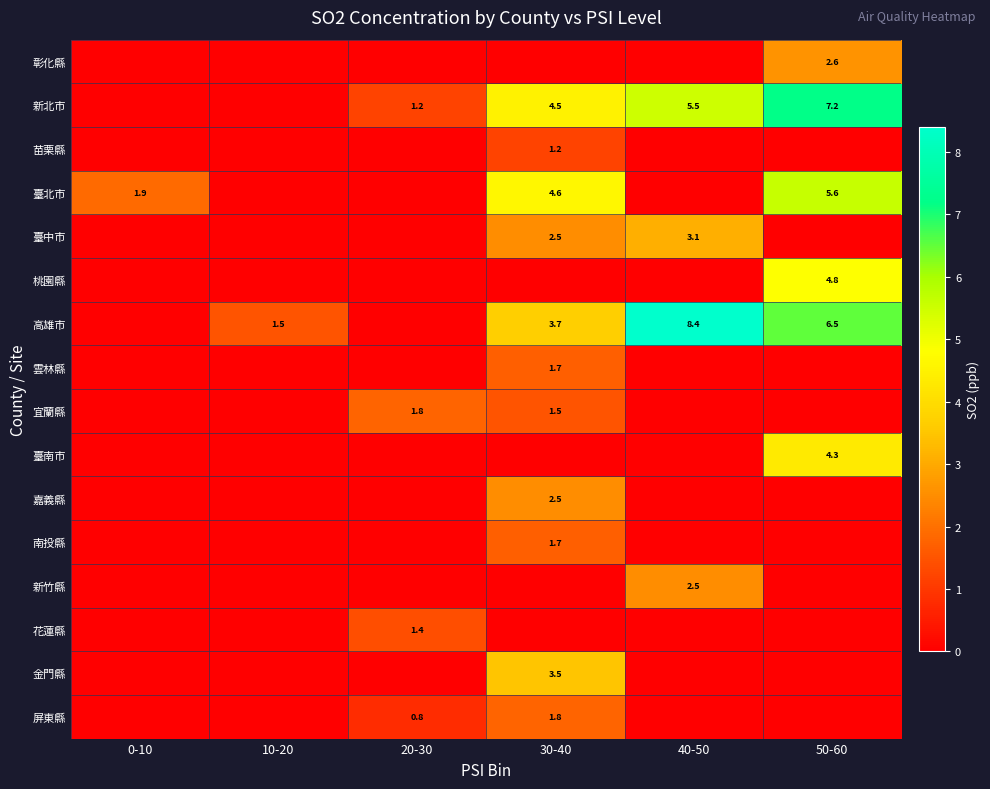

Which series changed the most between 20-30 and 30-40?

臺北市